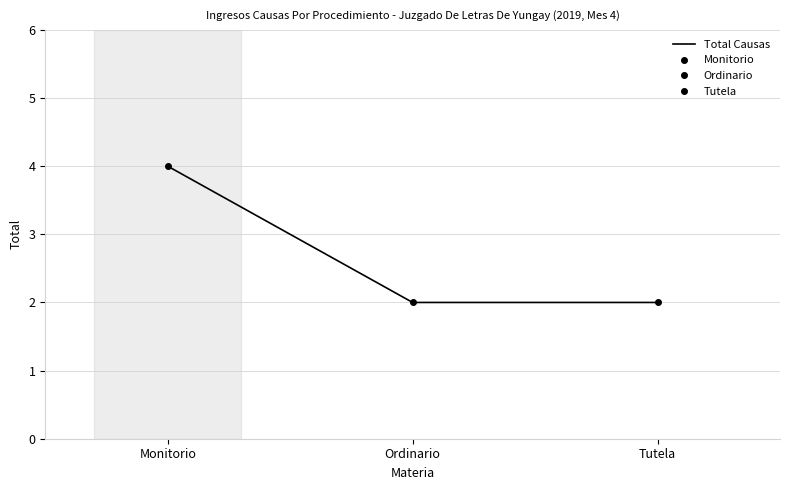

Which category has the highest value across all series?

Monitorio